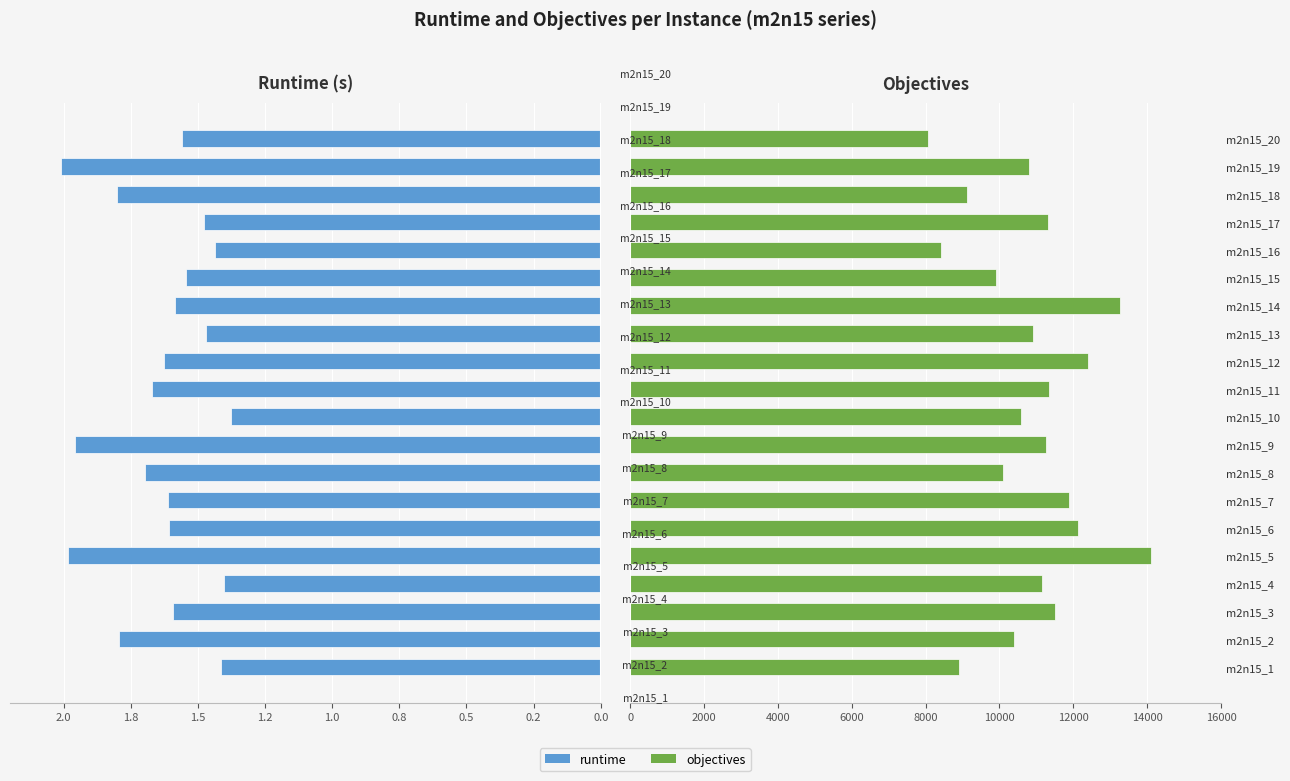

How many bars are there in total?

40